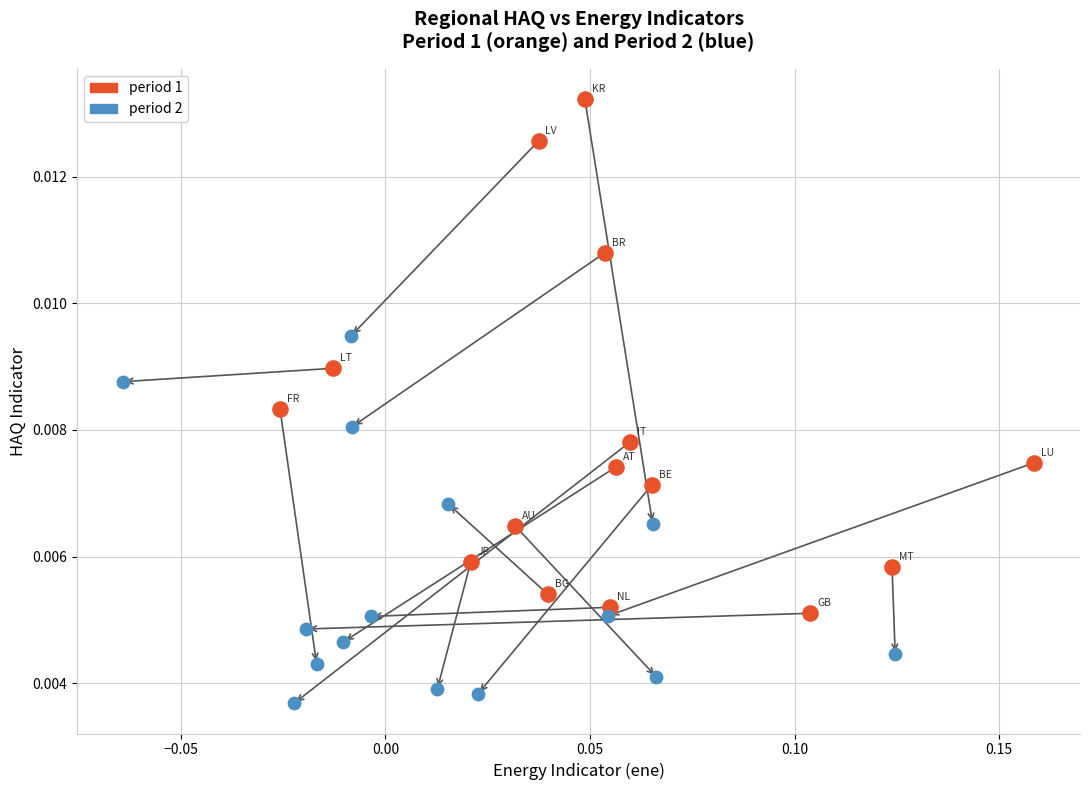

Which series reaches the minimum Y coordinate?

period 2